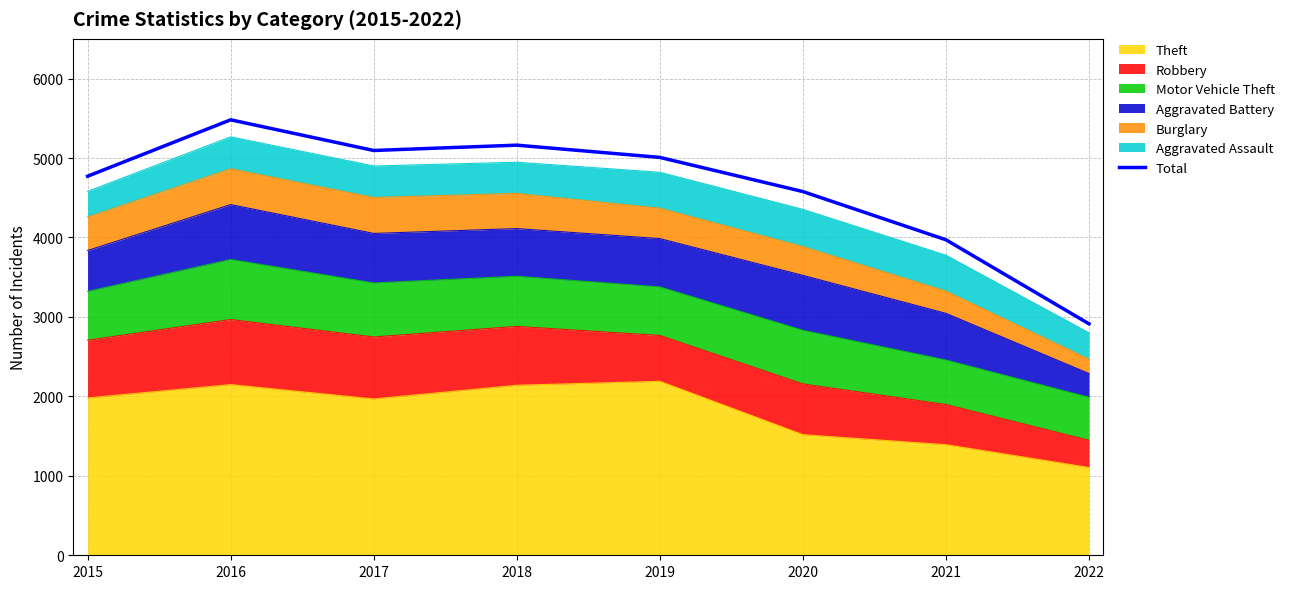

What is the difference between the second highest and second lowest values?

1191